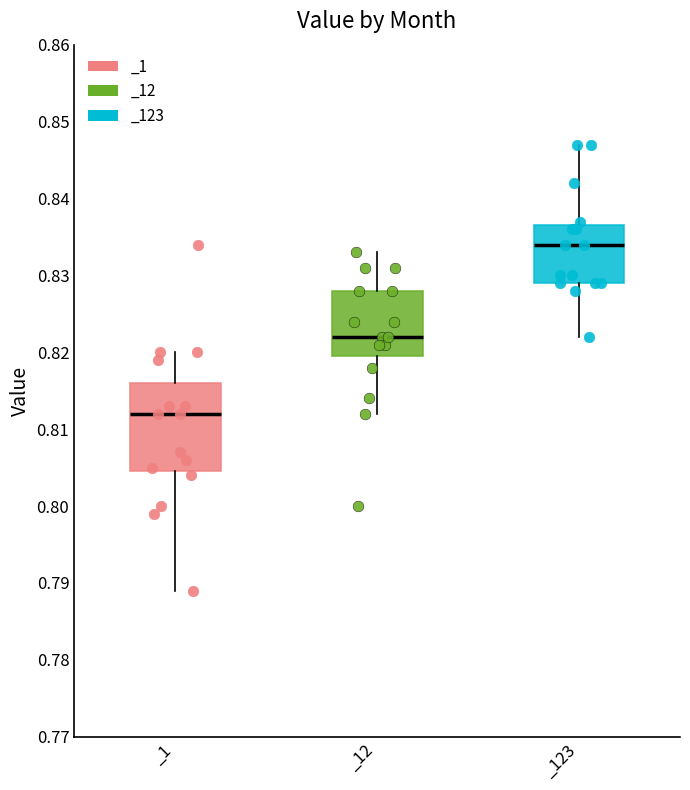

Which box is the tallest, from its lower edge to its upper edge?

_1